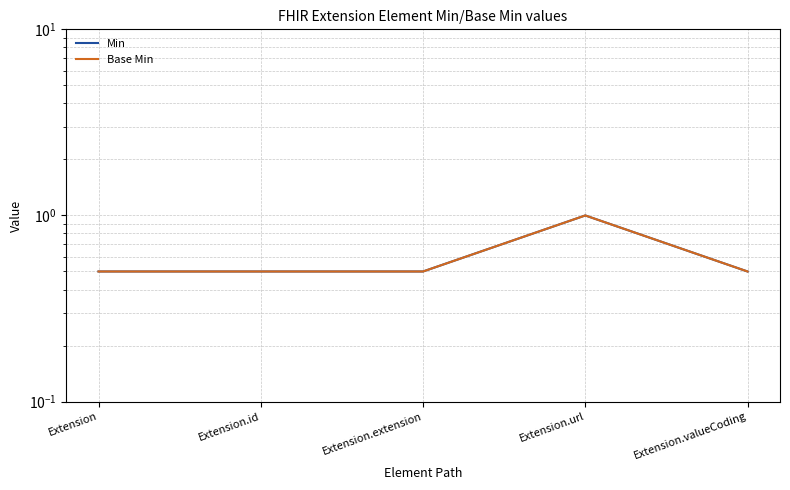

Which category has the highest value in the Base Min series?

Extension.url